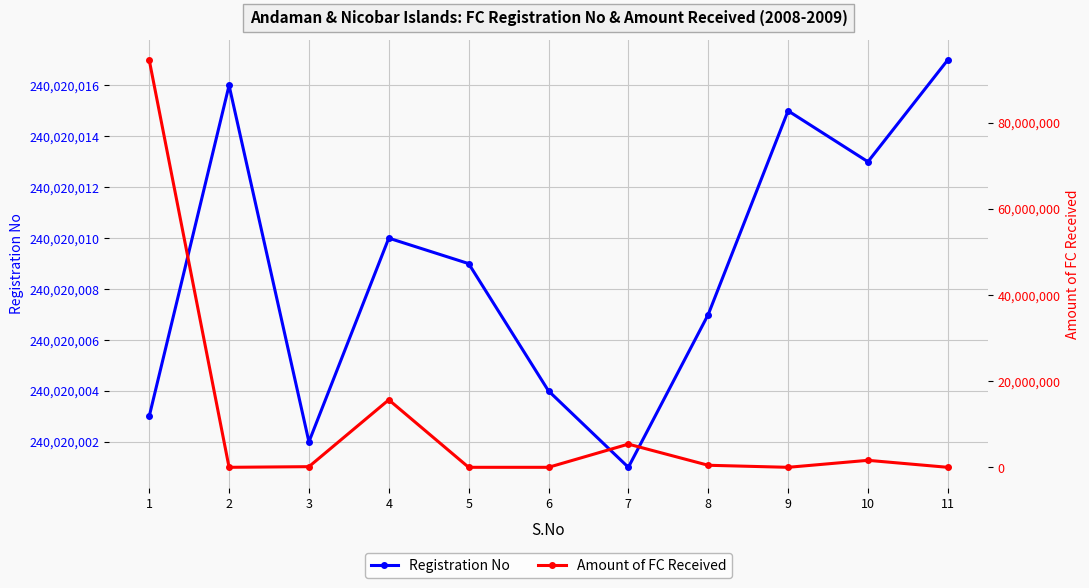

What is the difference between the maximum and minimum values in the Amount of FC Received series?

94603581.5